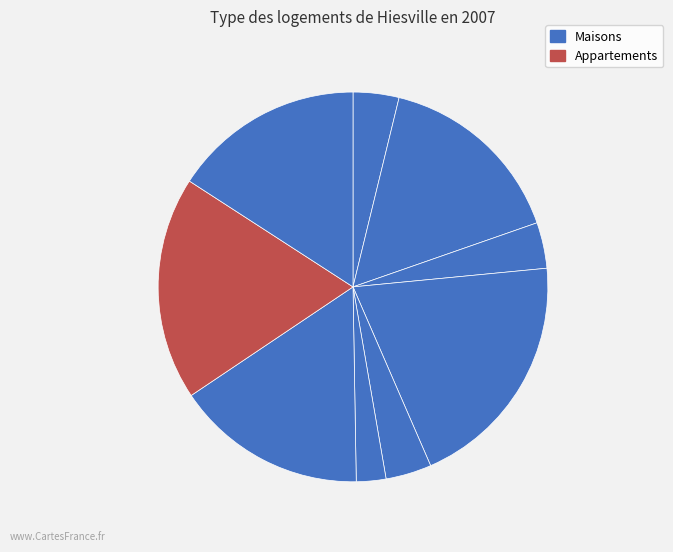

Count the number of slices in the pie.

9